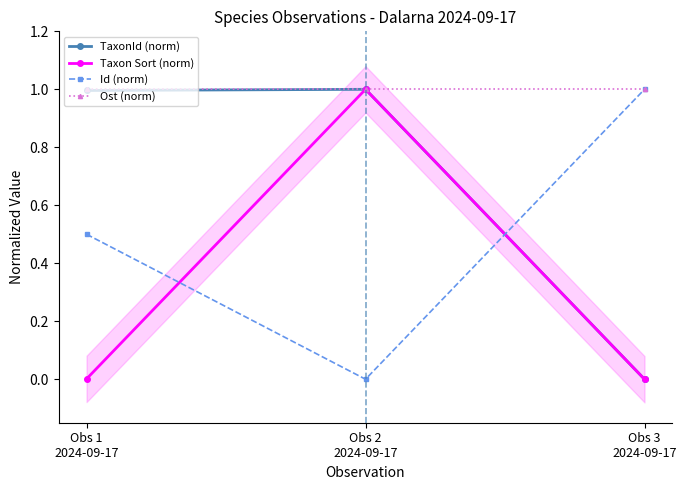

Reading left to right, list all the values displayed in this chart.

TaxonId (norm): Obs 1
2024-09-17=1.0	Obs 2
2024-09-17=1.0	Obs 3
2024-09-17=0.0
Taxon Sort (norm): Obs 1
2024-09-17=0.0	Obs 2
2024-09-17=1.0	Obs 3
2024-09-17=0.0
Id (norm): Obs 1
2024-09-17=0.5	Obs 2
2024-09-17=0.0	Obs 3
2024-09-17=1.0
Ost (norm): Obs 1
2024-09-17=1.0	Obs 2
2024-09-17=1.0	Obs 3
2024-09-17=1.0